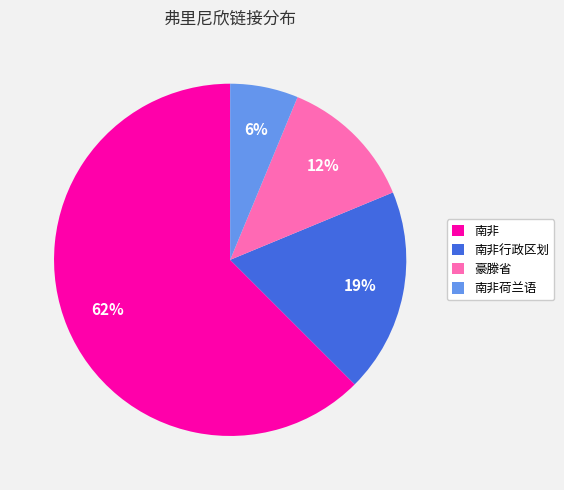

Is there any slice that represents more than half of the pie?

Yes